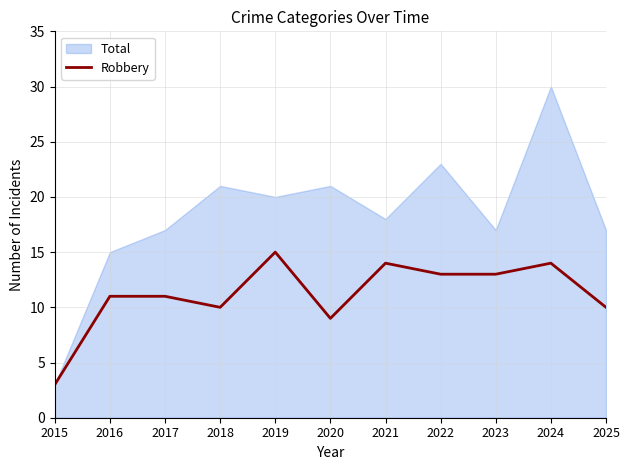

Which category has the highest value in the Robbery series?

2019